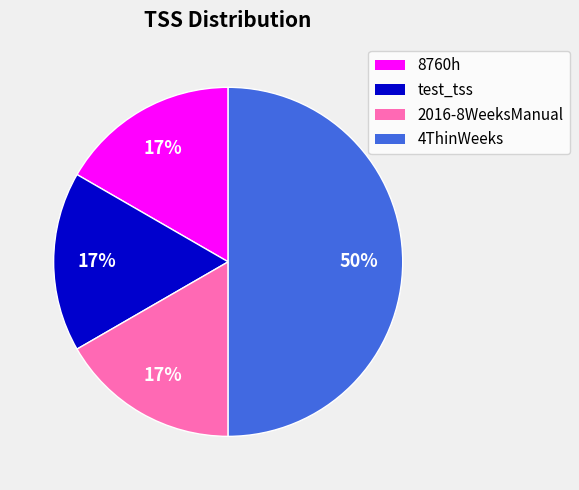

Between 4ThinWeeks and test_tss, which is larger?

4ThinWeeks